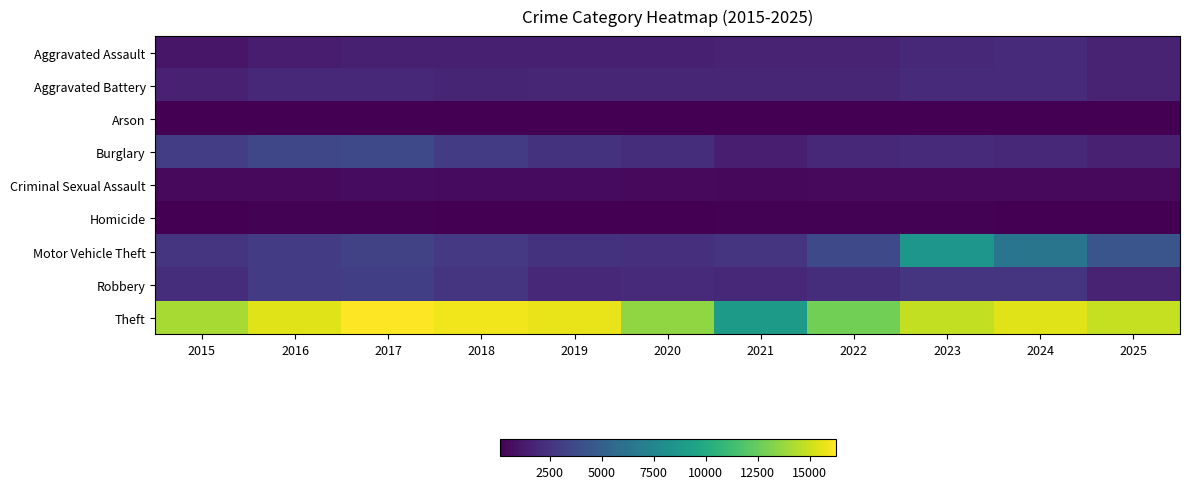

Rank the series at 2021 from lowest to highest value.

Arson, Homicide, Criminal Sexual Assault, Burglary, Aggravated Assault, Aggravated Battery, Robbery, Motor Vehicle Theft, Theft